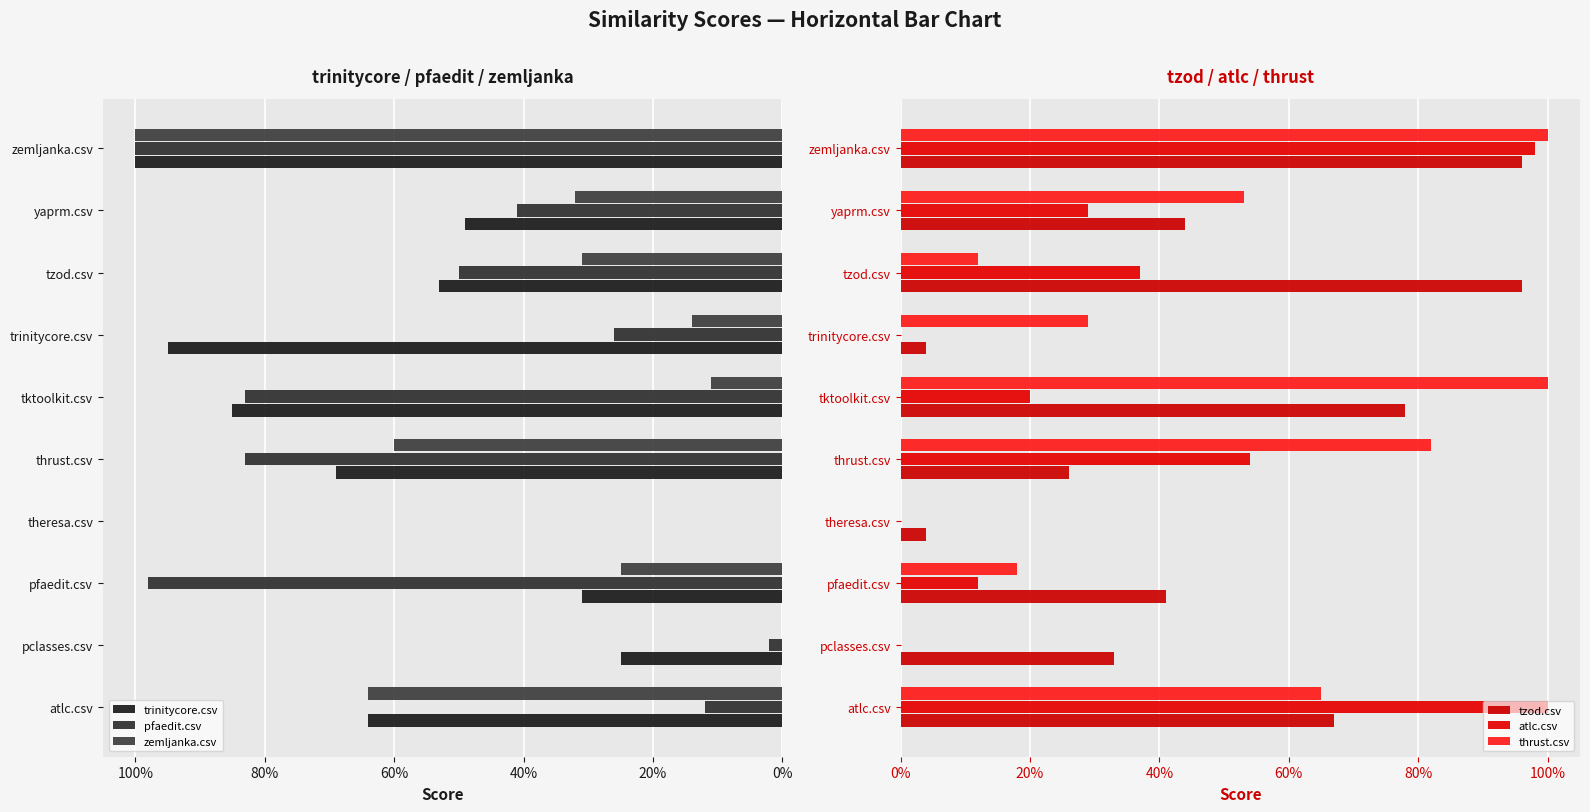

What are all the series names shown in the legend?

trinitycore.csv, pfaedit.csv, zemljanka.csv, tzod.csv, atlc.csv, thrust.csv